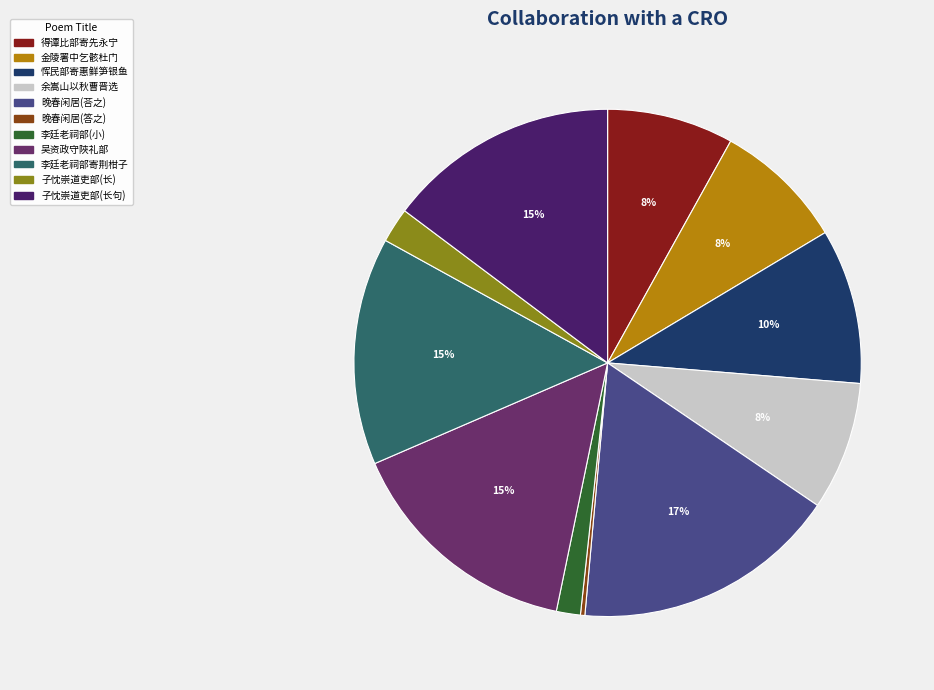

To the nearest percent, what is the average slice percentage?

9%